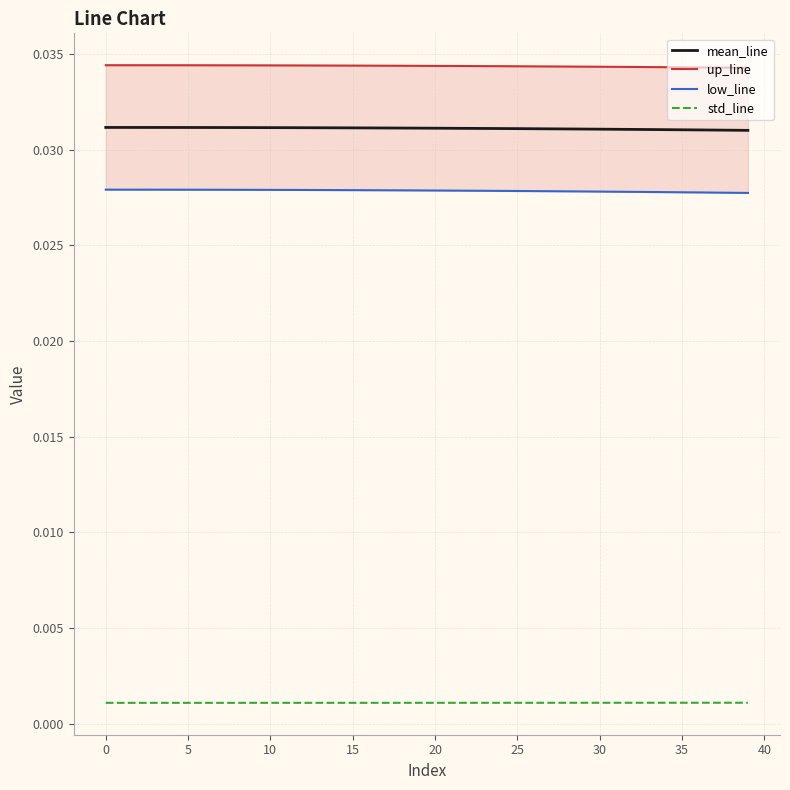

Rank the series at 16 from highest to lowest value.

up_line, mean_line, low_line, std_line